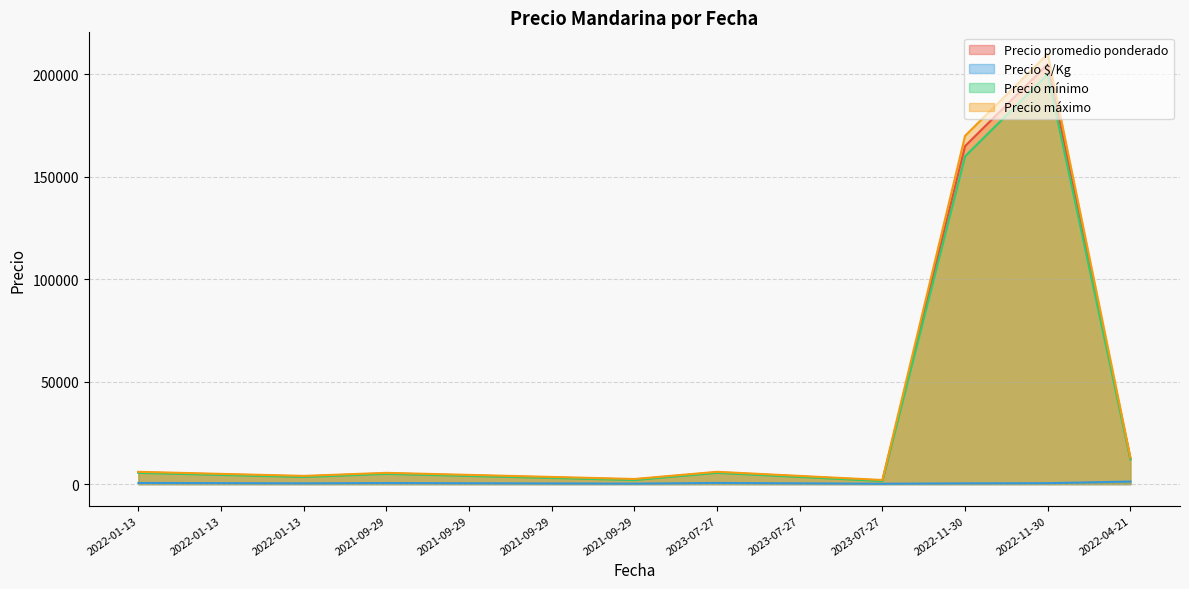

The Precio mínimo series shows 2000 at 2021-09-29. True or false?

True